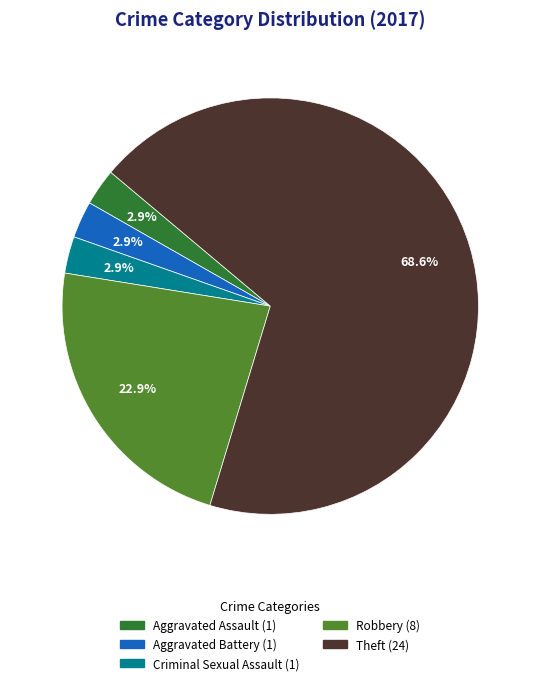

How many segments does this pie chart have?

5